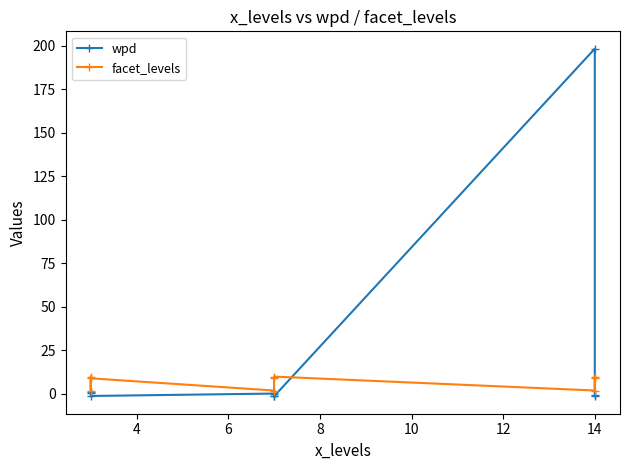

What is the value of the wpd point at the 8th from the left?

-0.9